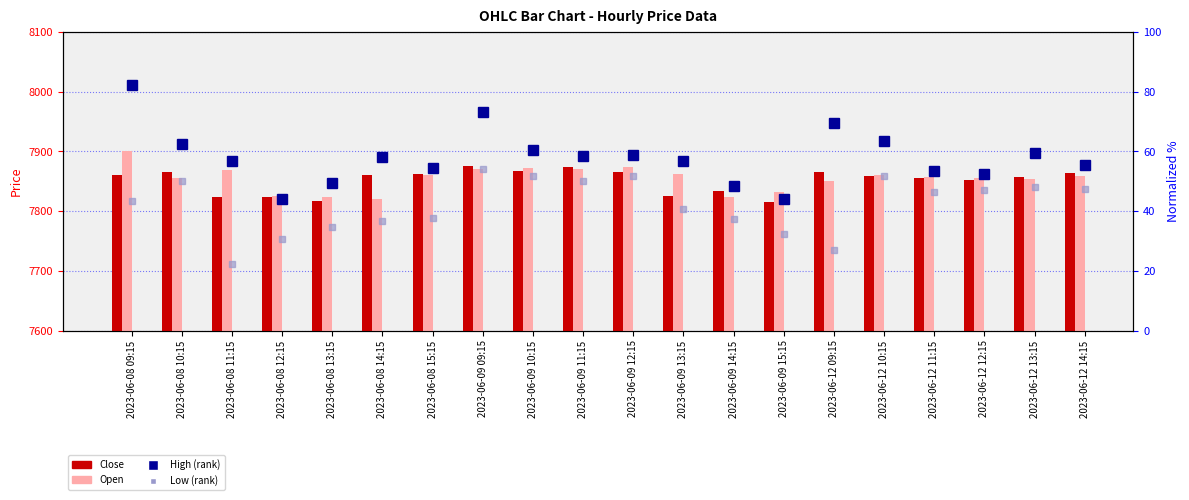

What is the average value of the High (rank) series?

58.1